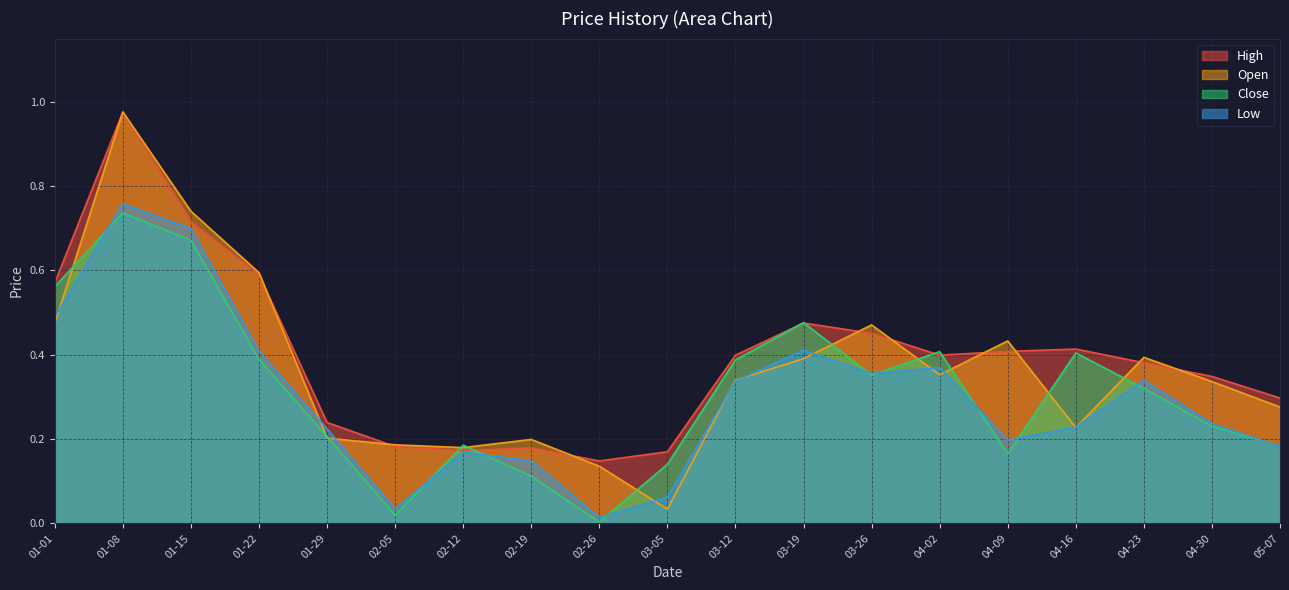

Which series has the largest total across all categories?

High